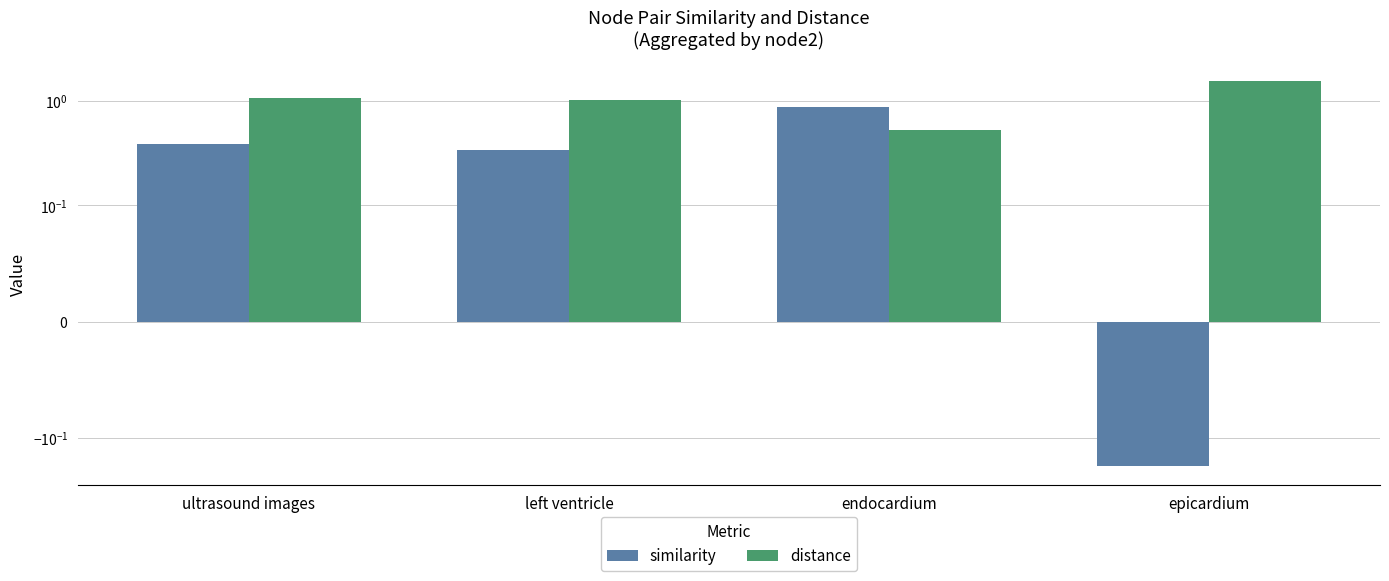

At how many categories does at least one series exceed 1?

3